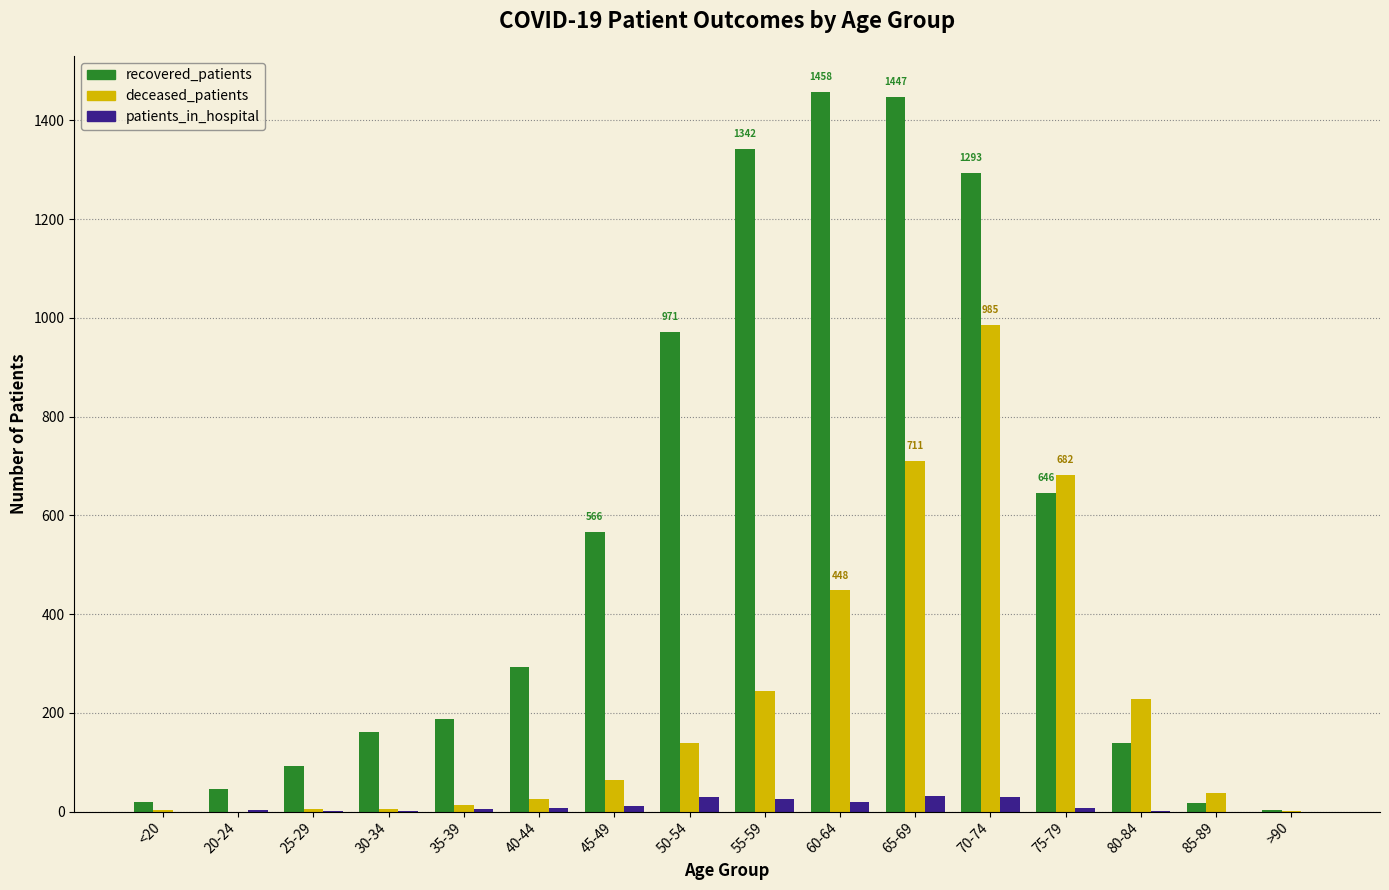

True or false: deceased_patients has a value of 1435 at 70-74.

False